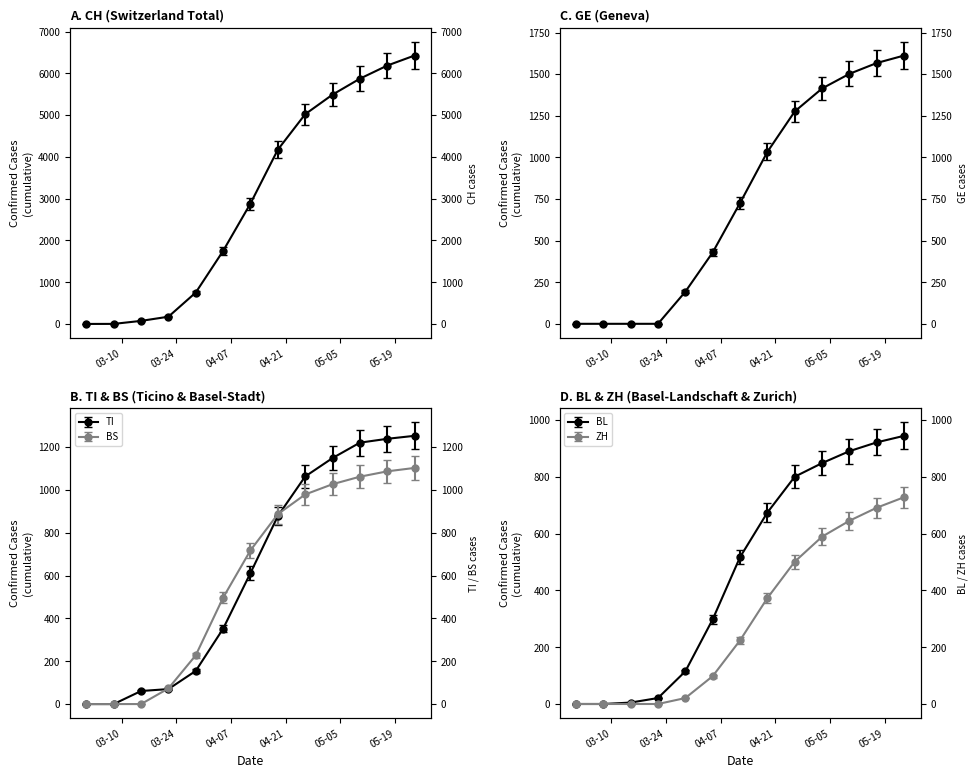

How many values in the TI series are below 612?

6